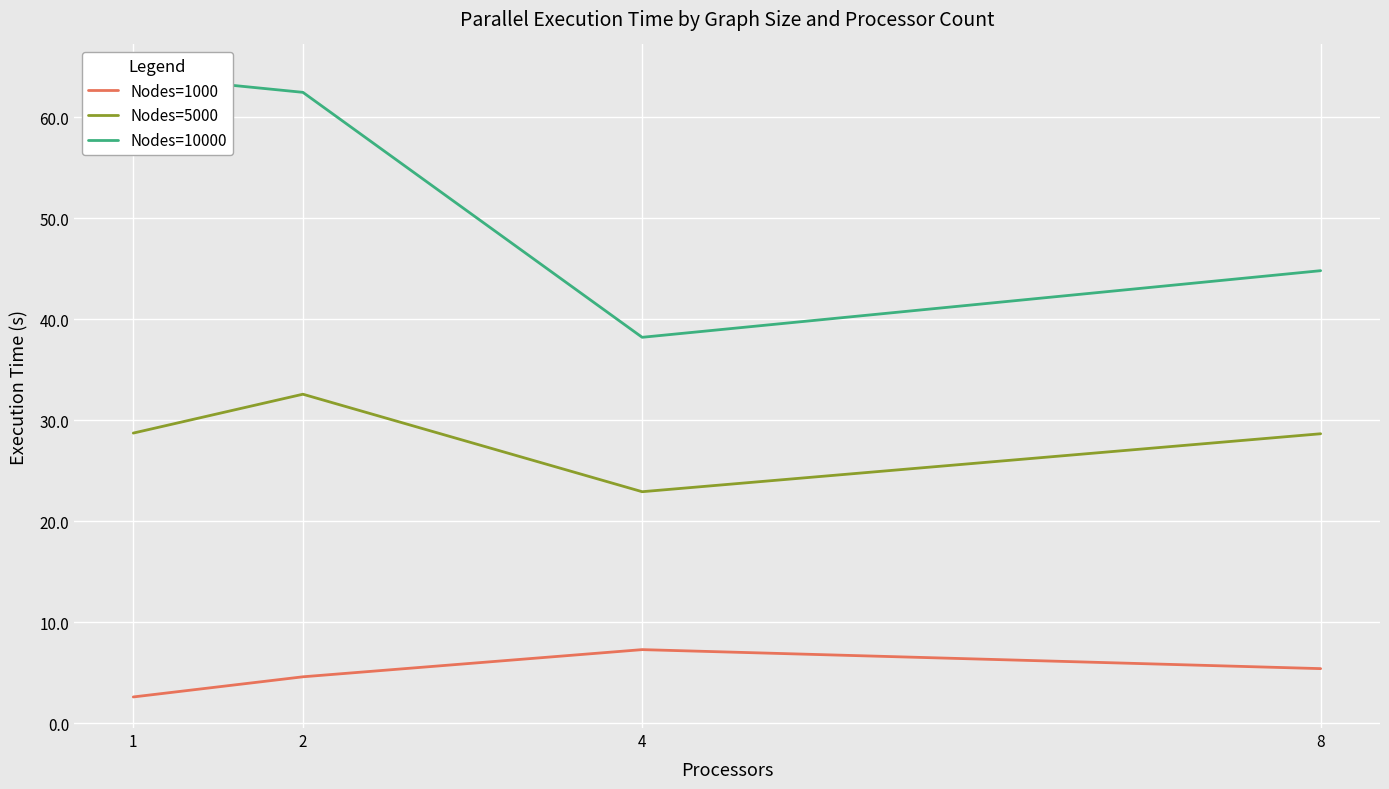

What are all the series names shown in the legend?

Nodes=1000, Nodes=5000, Nodes=10000